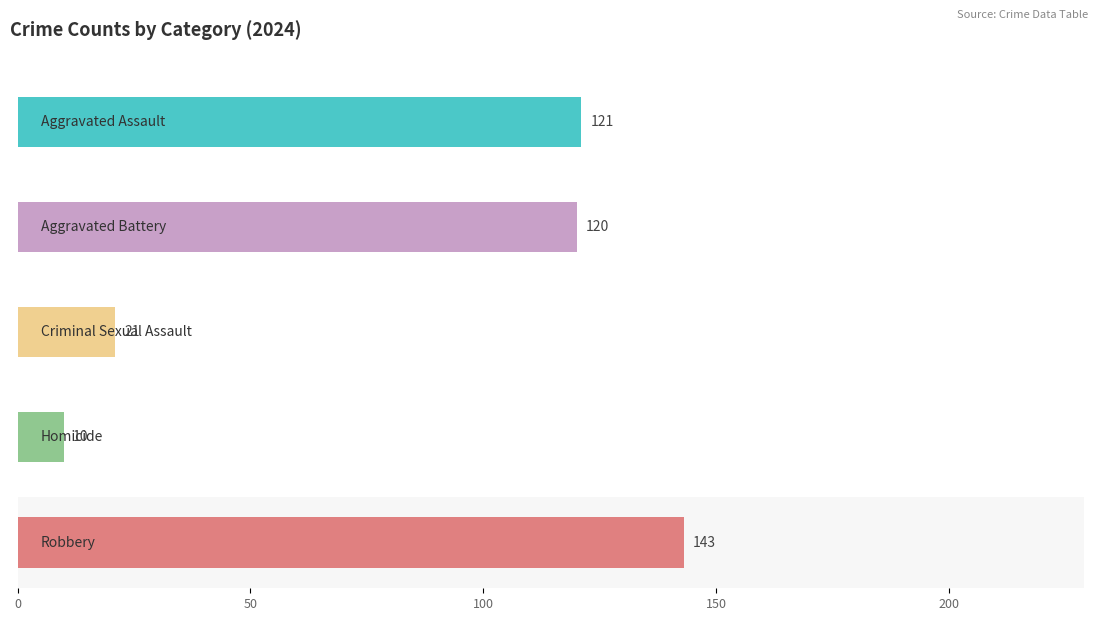

How many bars are there in each group?

5